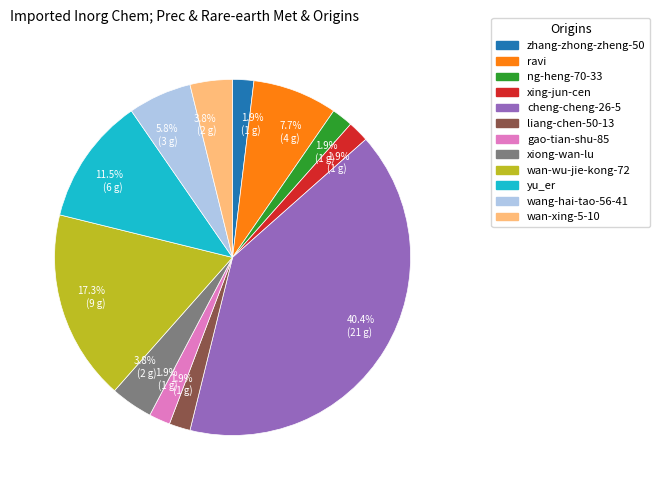

Is there a majority slice in this chart?

No